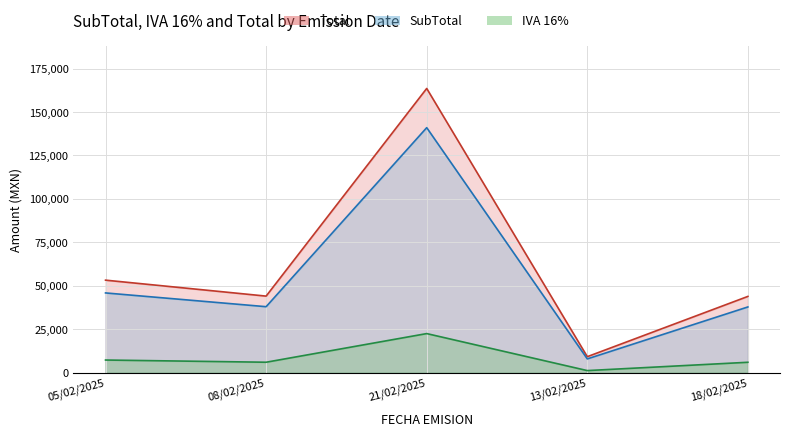

At which label does Total reach its peak?

21/02/2025